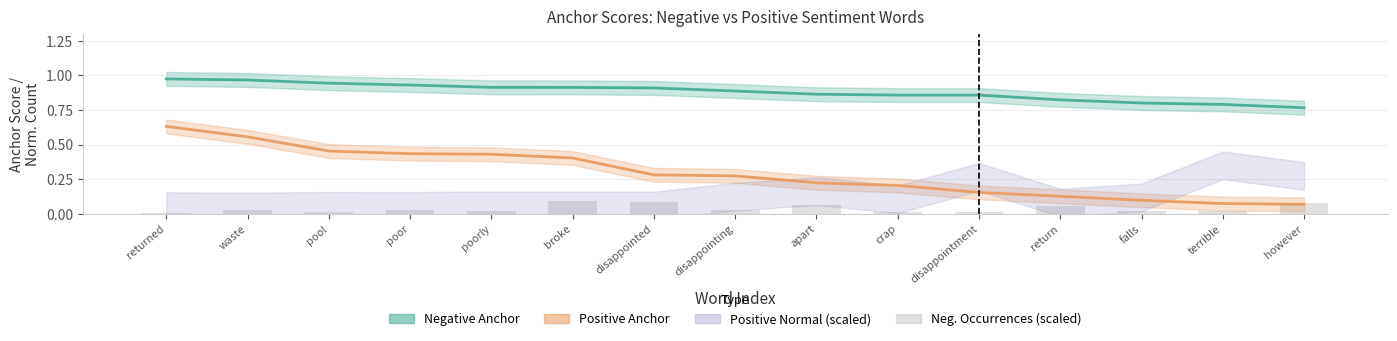

What is the difference between the Negative Anchor Line values at terrible and broke?

0.1